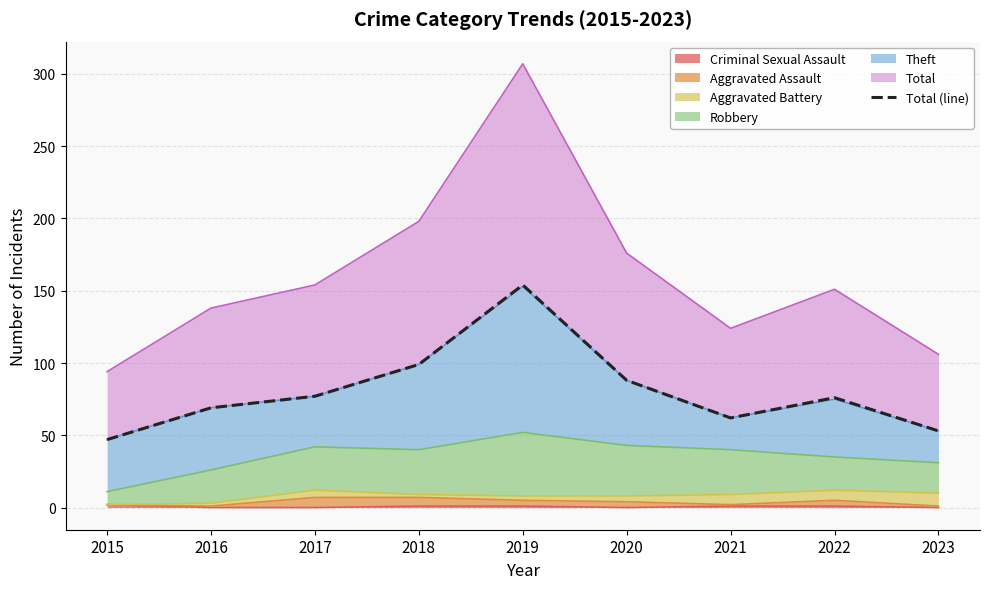

Does the chart display data point markers on the line(s)?

No